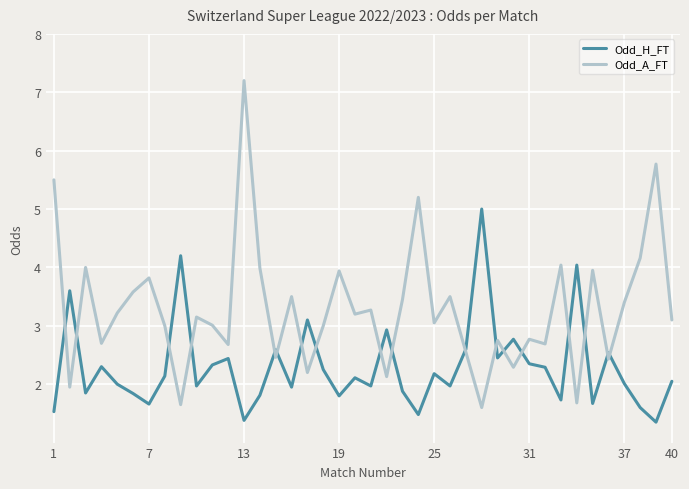

How many distinct data groups are displayed?

2